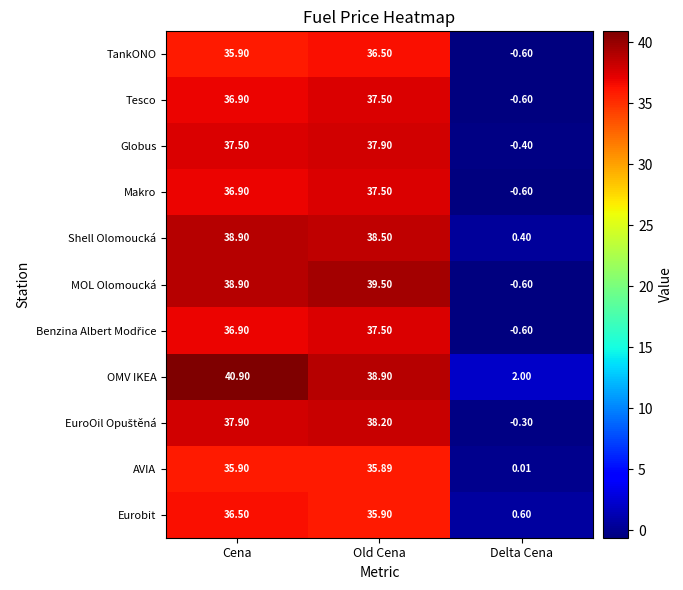

At which label does OMV IKEA first exceed 38?

Cena